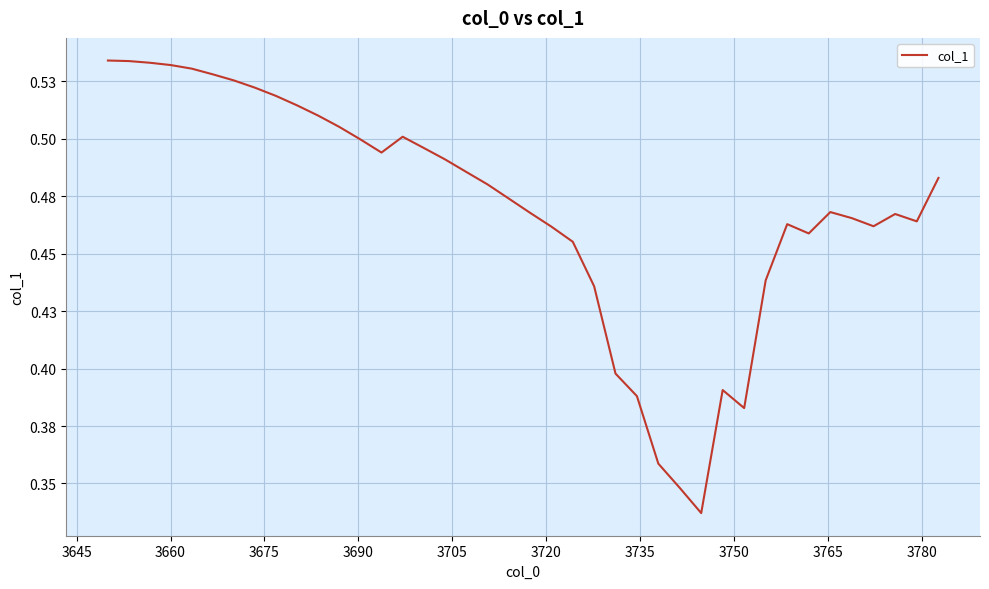

Is this an area chart (filled region under the line)?

No